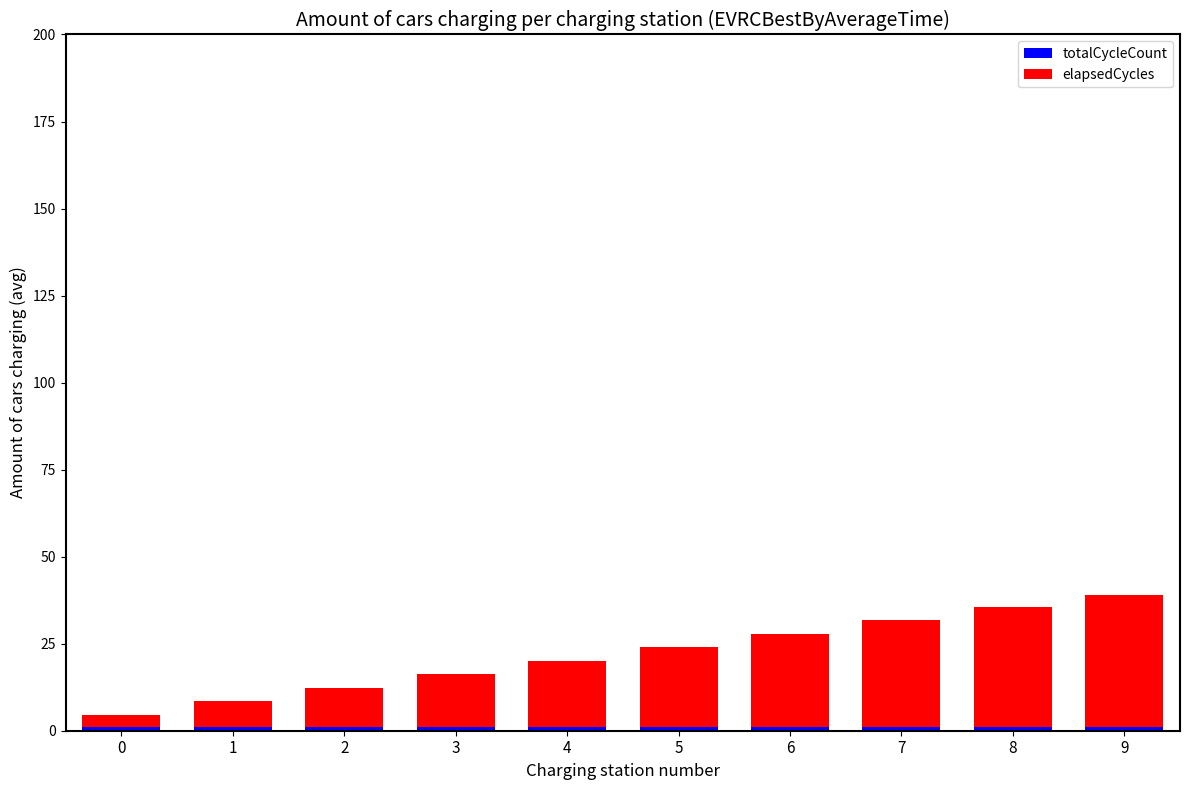

At which category is the sum across all series the highest?

9